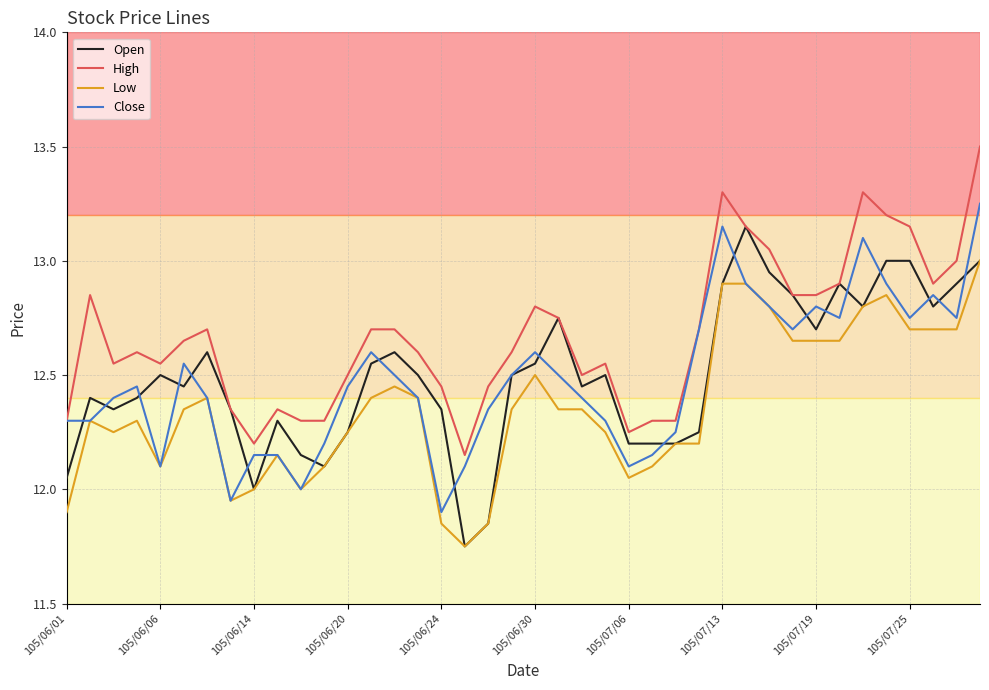

What is the maximum value shown in the chart?

13.5